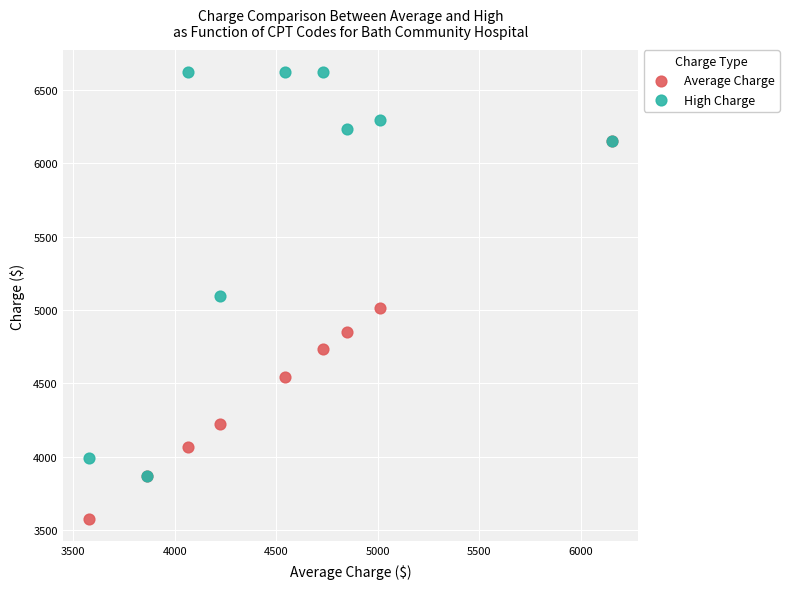

What are all the series names shown in the legend?

Average Charge, High Charge